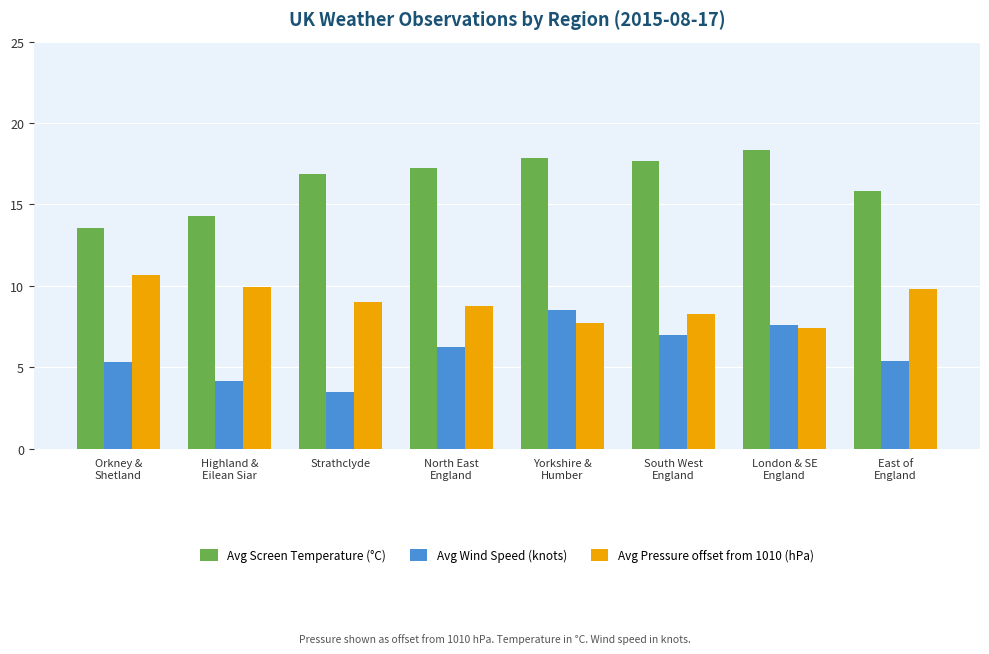

The value of Avg Screen Temperature (°C) at Strathclyde is 8.0. True or false?

False